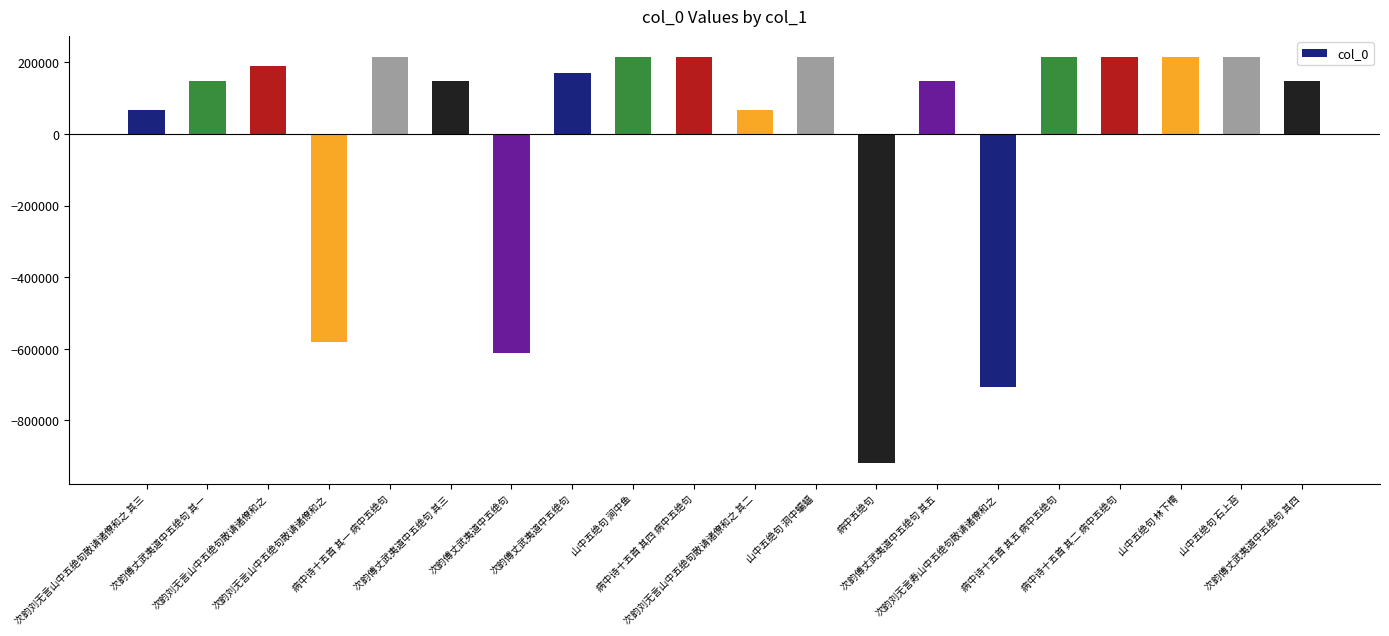

Rank the categories by value from lowest to highest.

病中五绝句, 次韵刘无言寿山中五绝句敢请诸僚和之, 次韵傅丈武夷道中五绝句, 次韵刘无言山中五绝句敢请诸僚和之, 次韵刘无言山中五绝句敢请诸僚和之 其三, 次韵刘无言山中五绝句敢请诸僚和之 其二, 次韵傅丈武夷道中五绝句 其一, 次韵傅丈武夷道中五绝句 其三, 次韵傅丈武夷道中五绝句 其四, 次韵傅丈武夷道中五绝句 其五, 次韵傅丈武夷道中五绝句, 次韵刘无言山中五绝句敢请诸僚和之, 山中五绝句 石上苔, 山中五绝句 林下樗, 山中五绝句 洞中蝙蝠, 山中五绝句 涧中鱼, 病中诗十五首 其一 病中五绝句, 病中诗十五首 其二 病中五绝句, 病中诗十五首 其四 病中五绝句, 病中诗十五首 其五 病中五绝句